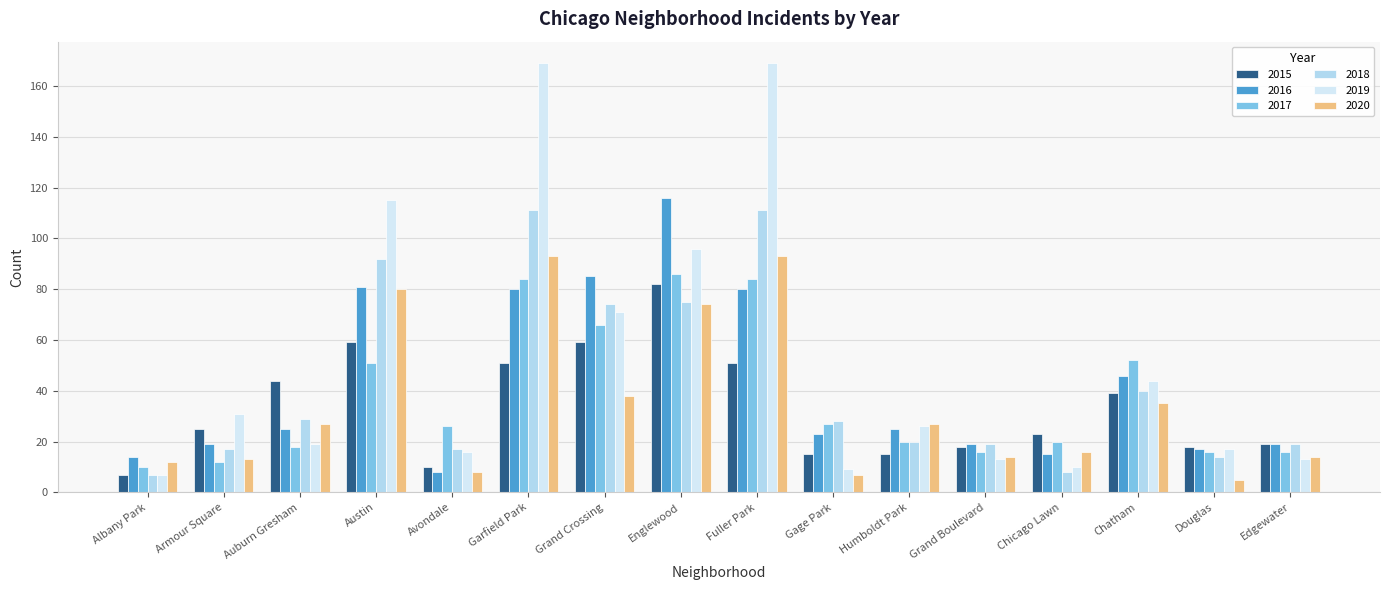

What is the difference between the highest and lowest values at Garfield Park?

118